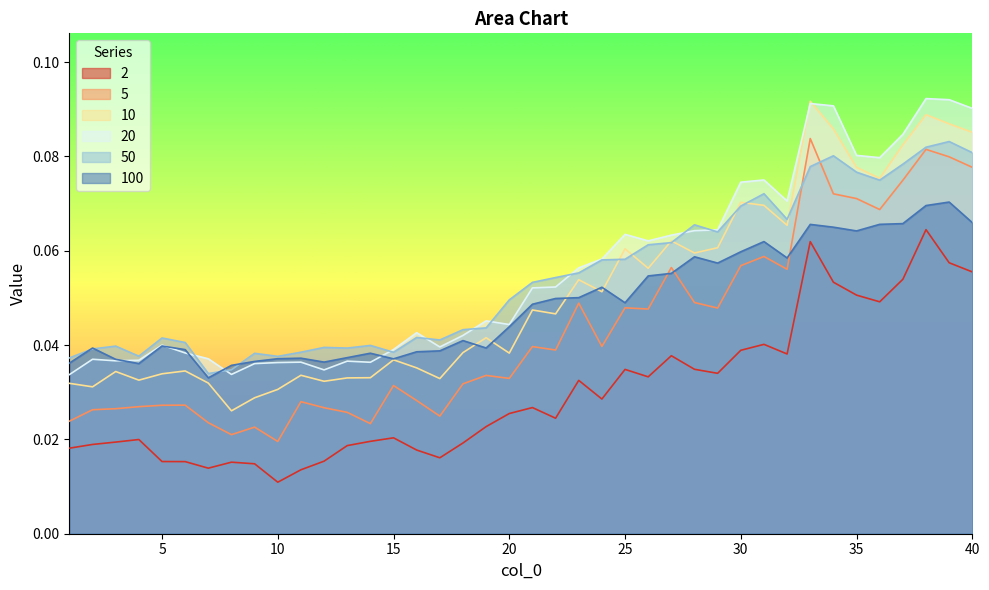

True or false: 10 has more than 0 points higher than both neighbors.

True